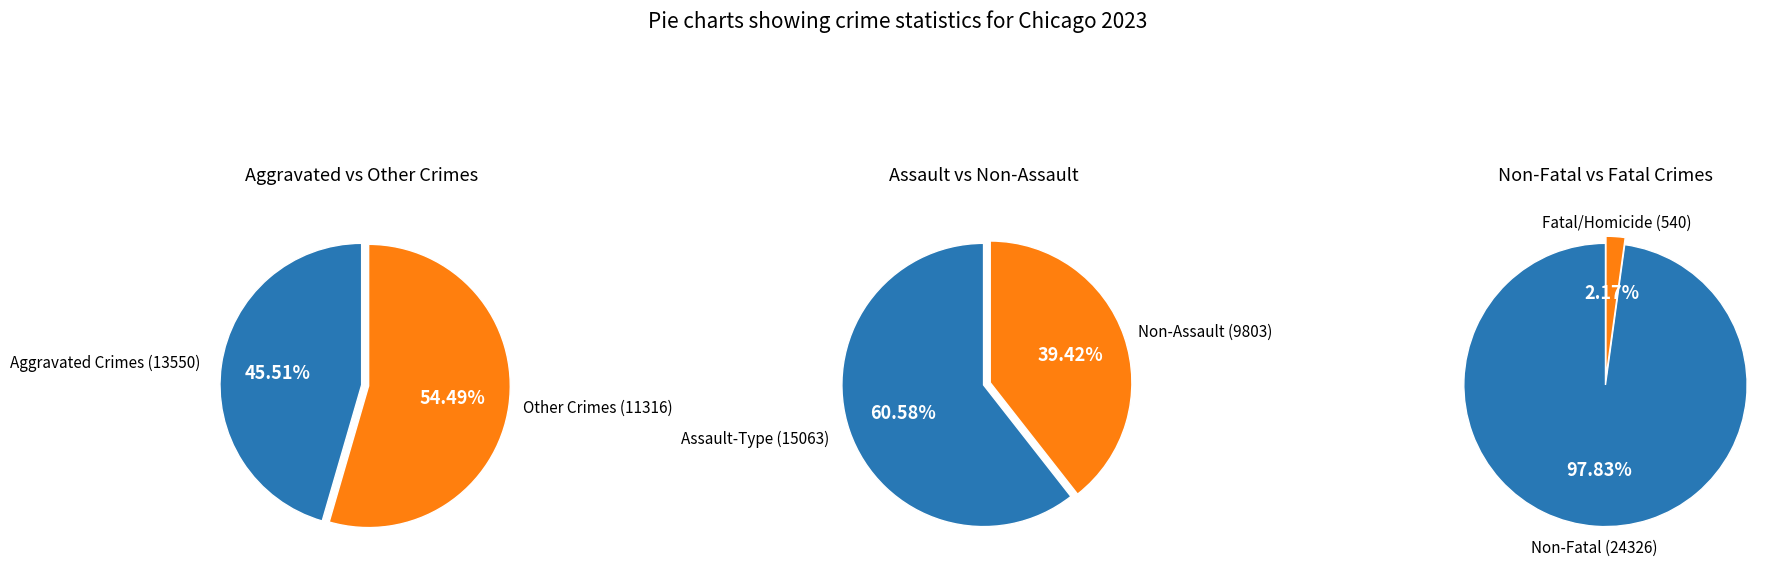

What portion of the pie excludes Homicide?

97.8%